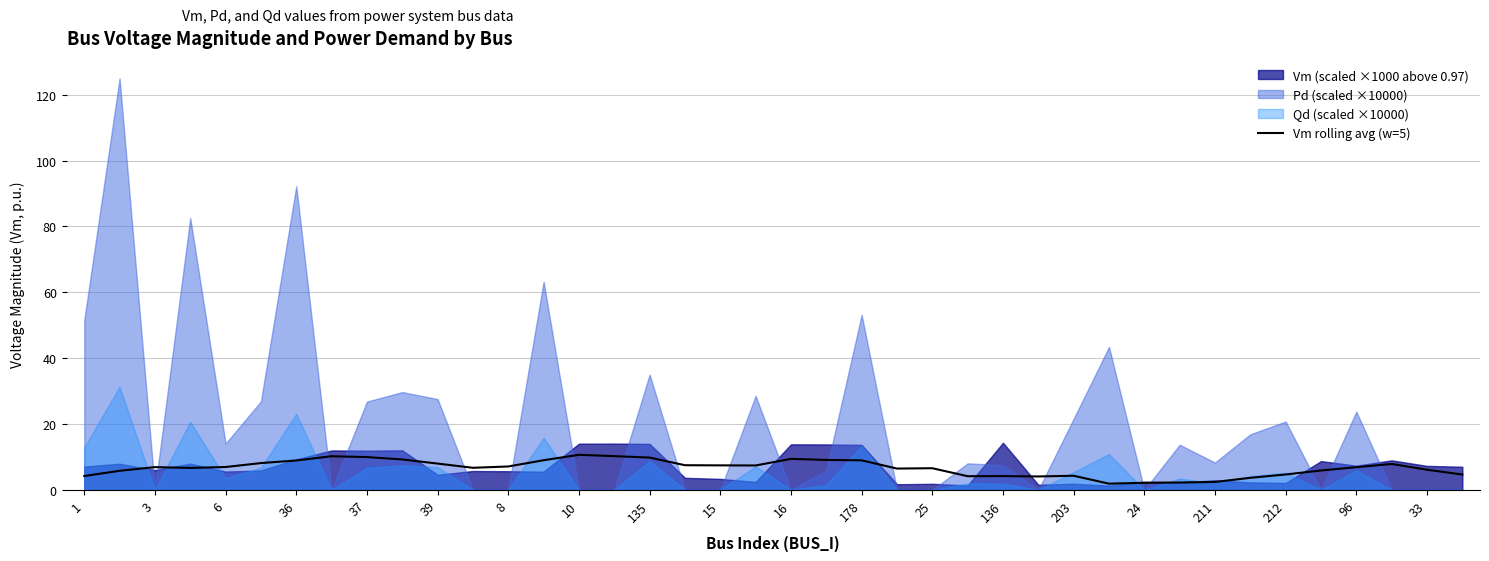

True or false: Vm rolling avg (w=5) has a value of 6.9 at 6.

True